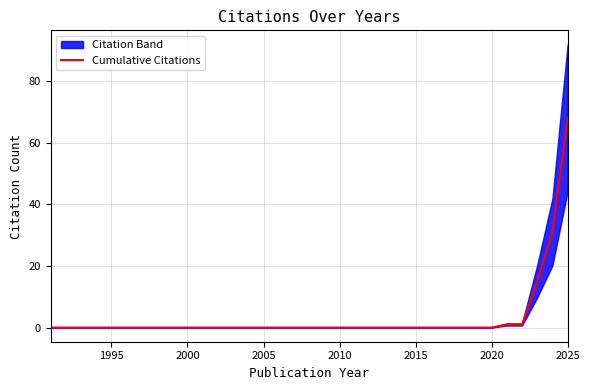

The value of Cumulative Citations at 2005 is -21. True or false?

False